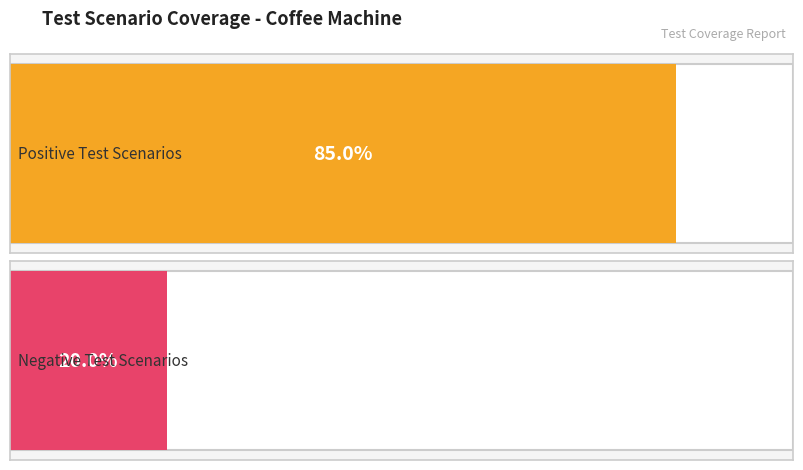

List the series in order of their peak value, lowest first.

Negative Scenarios, Positive Scenarios